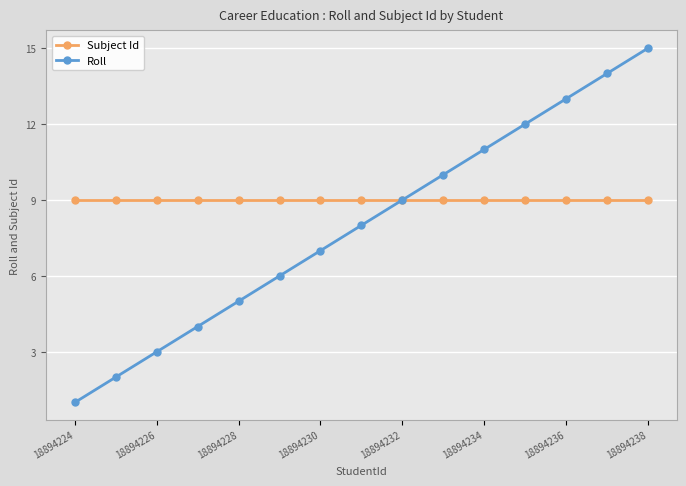

Which series has the largest total across all categories?

Subject Id